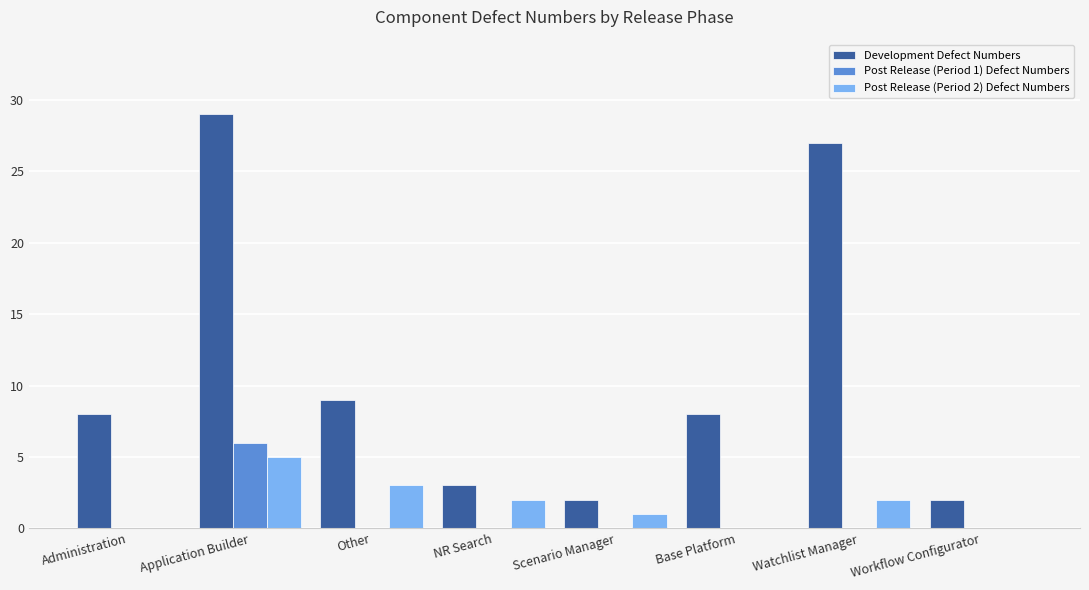

How many categories are shown in the chart?

8